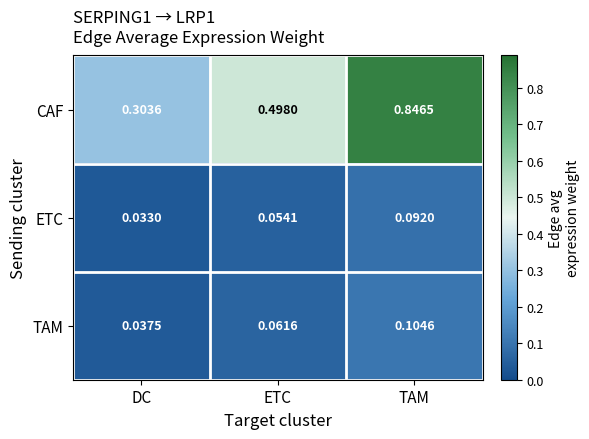

Is the value of TAM at ETC greater than the value of ETC at TAM?

No